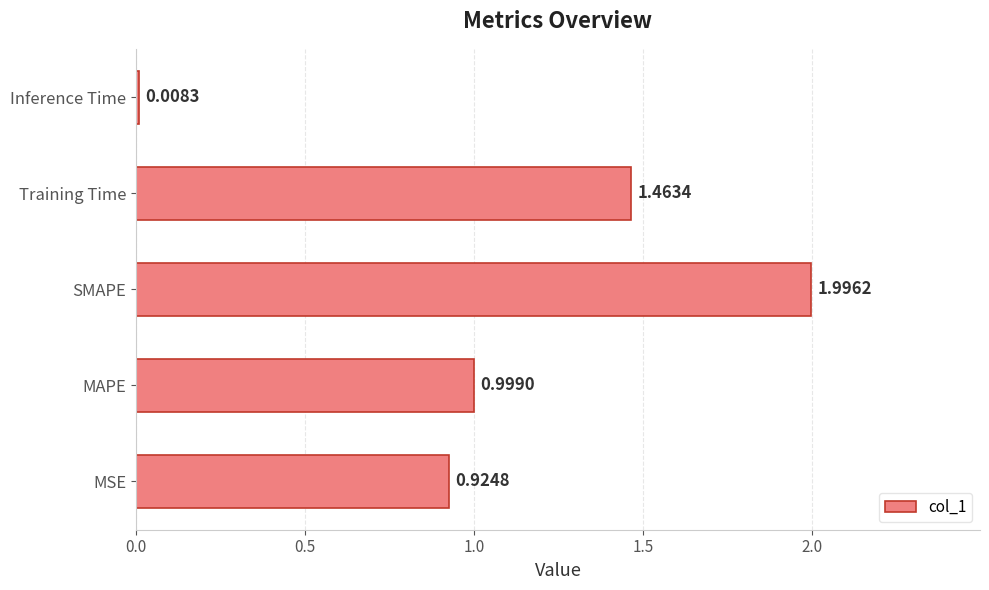

Where is the data nearest to the value 1?

MAPE